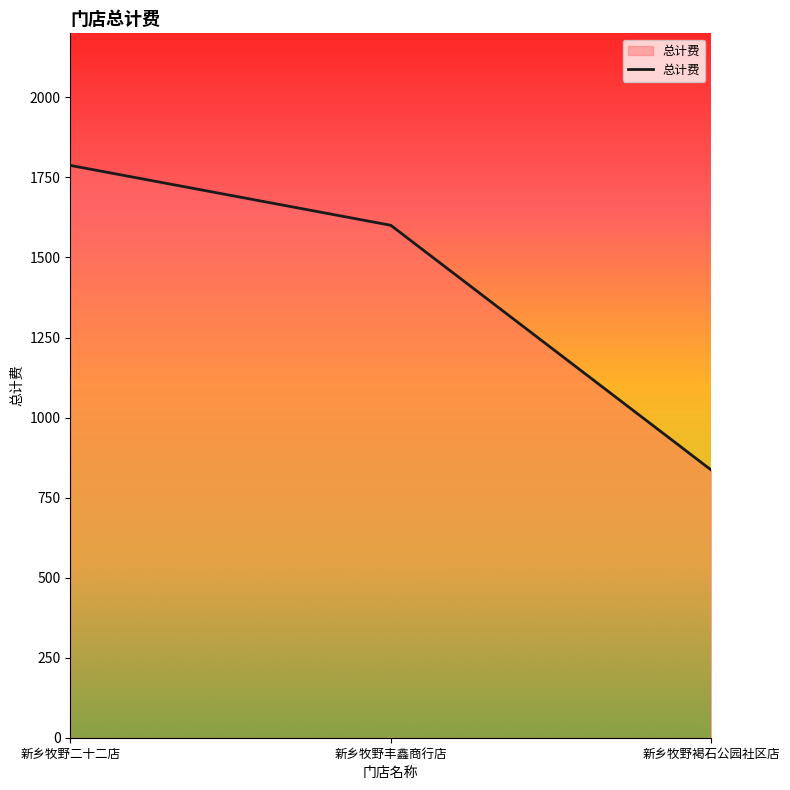

What position from the left is 新乡牧野丰鑫商行店?

2